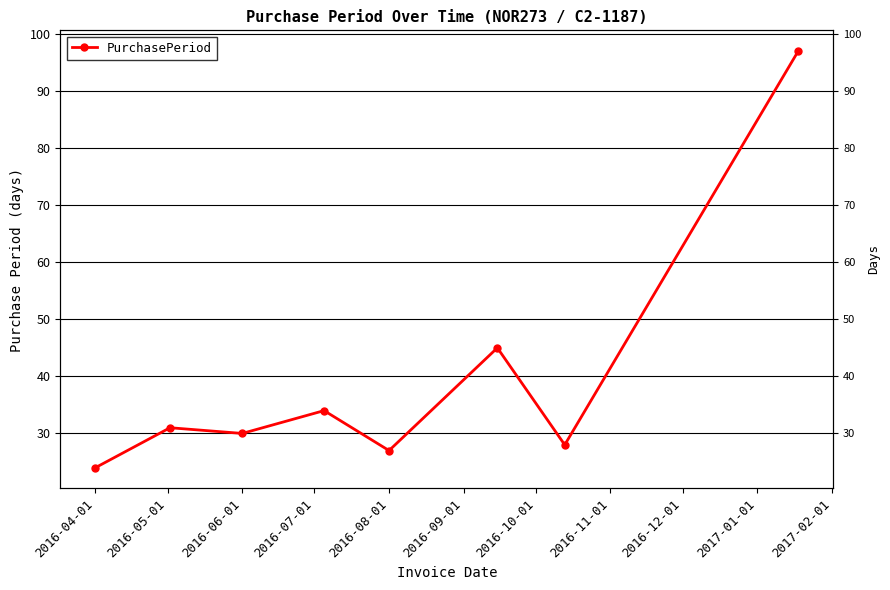

How many interior local peaks (higher than both neighbors) does the data have?

3